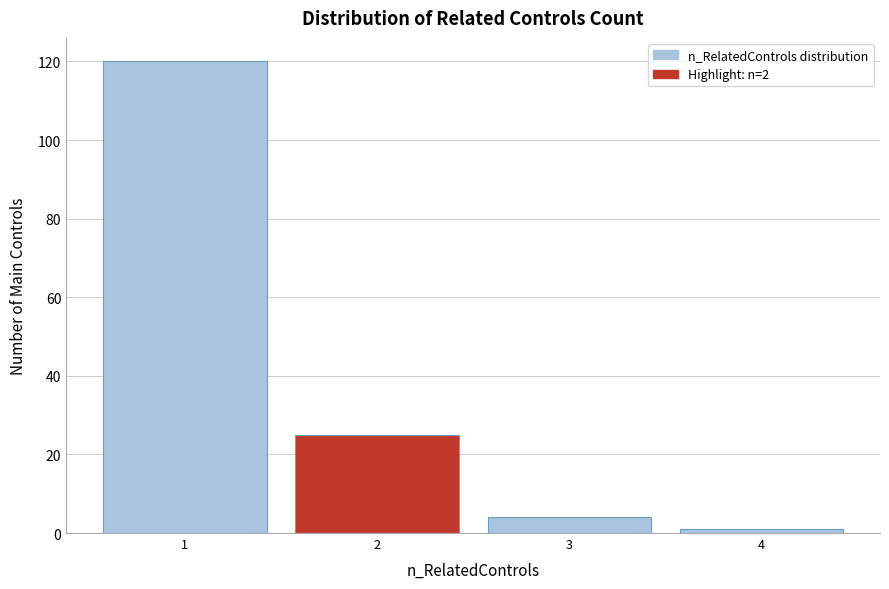

Reading left to right, transcribe this chart: for each bar, give the range it covers on the x-axis and its height. The values are not printed on the chart, so give them approximately, as read against the axis.

0.5 to 1.5: 120
1.5 to 2.5: 26
2.5 to 3.5: 4
3.5 to 4.5: under 2